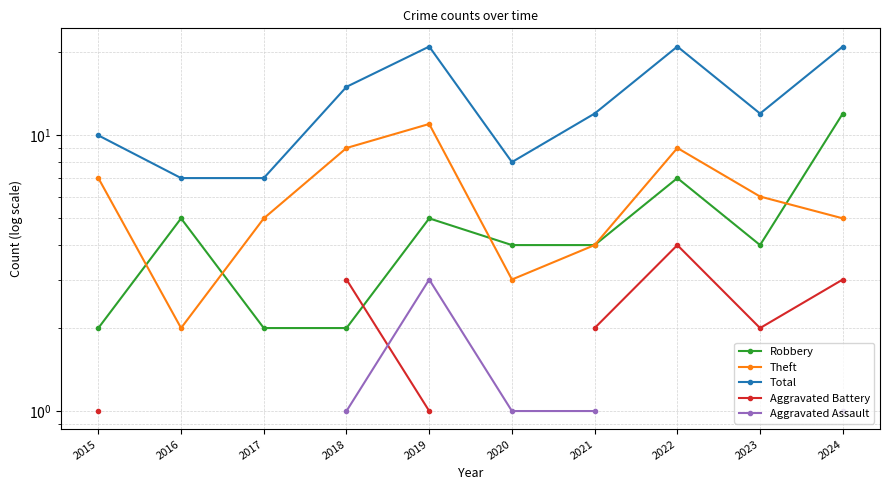

Which has a higher value, 2019 or 2021?

2019